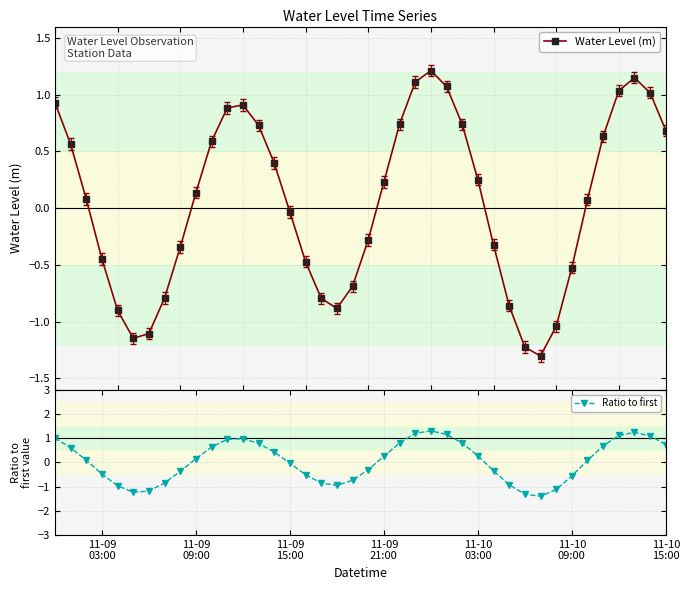

What are all the series names shown in the legend?

Water Level (m), Ratio to first